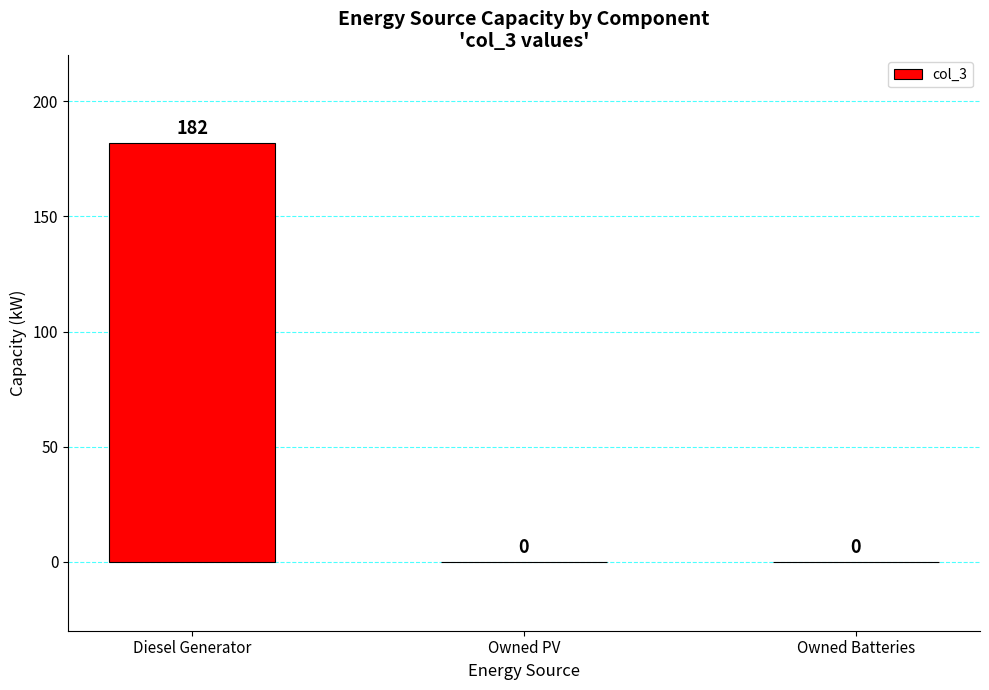

Count the number of values greater than 0.

1